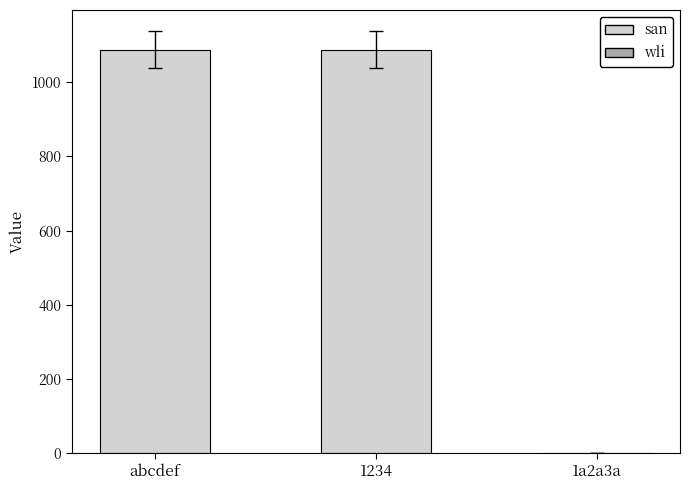

The chart shows a value of 723 at 1a2a3a. True or false?

False